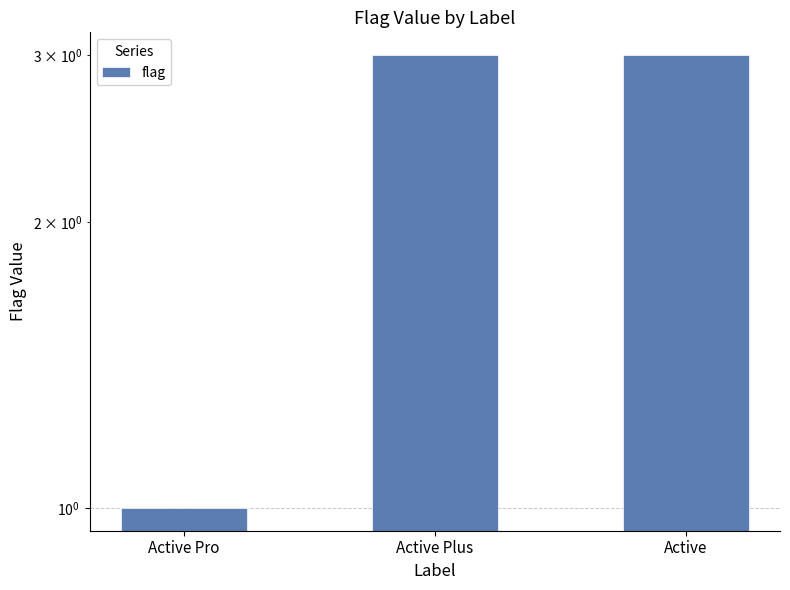

List the labels in order of value, largest first.

Active Plus, Active, Active Pro